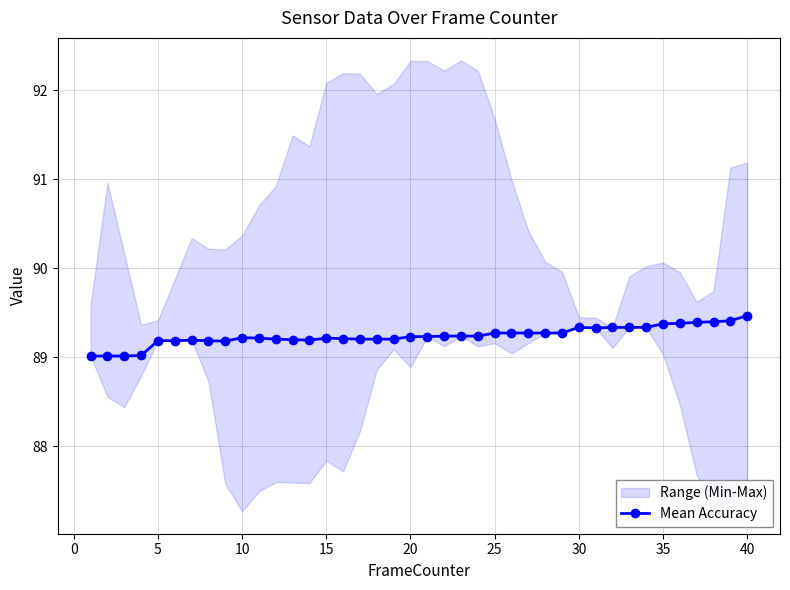

What is the lowest value of the Mean Accuracy series?

89.0